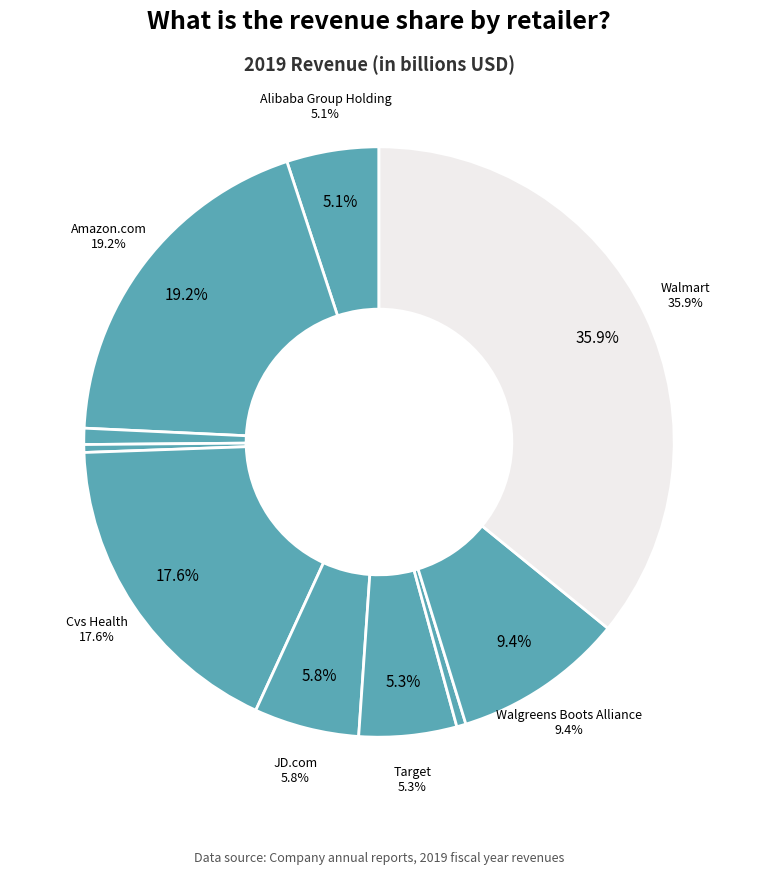

How many slices are in this pie chart?

10